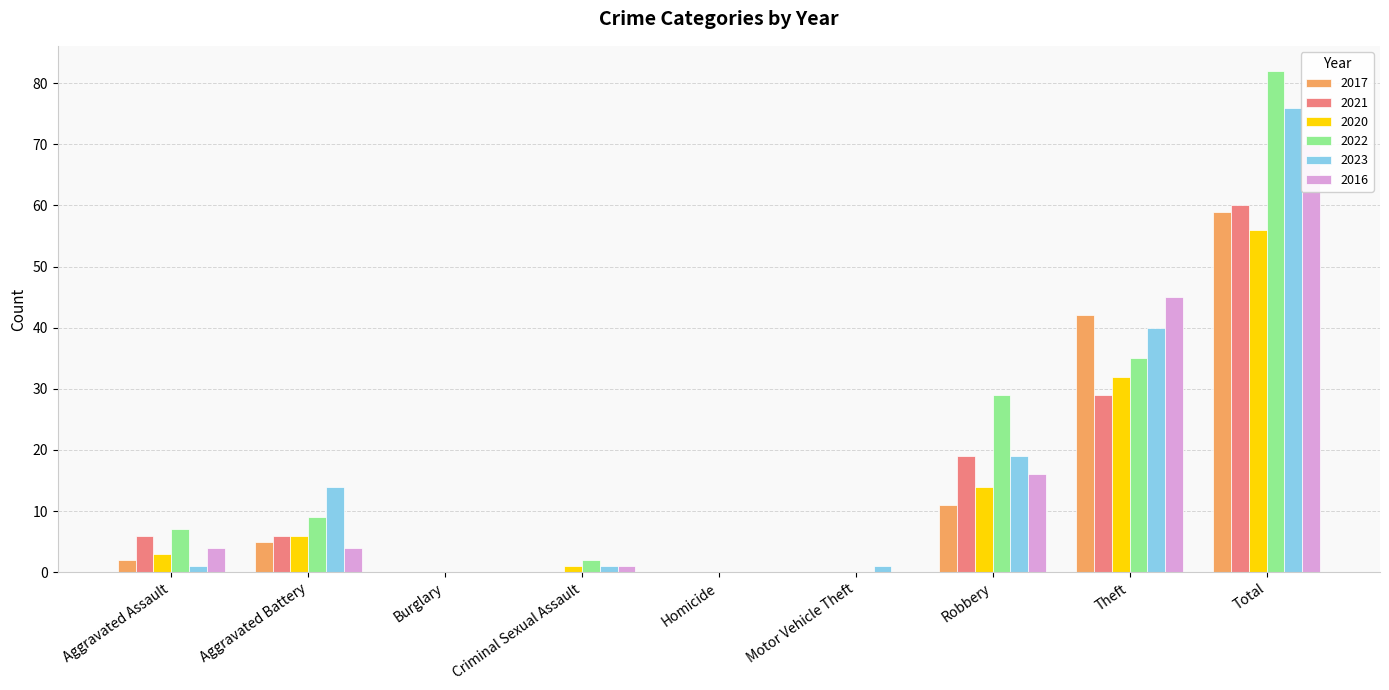

What is the difference between the 2023 values at Robbery and Theft?

21